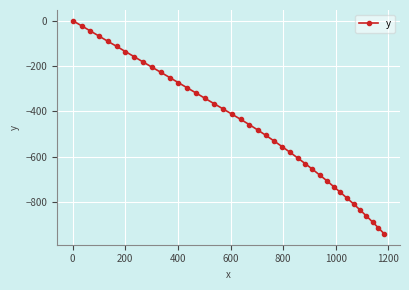

How many data points are less than -435?

21